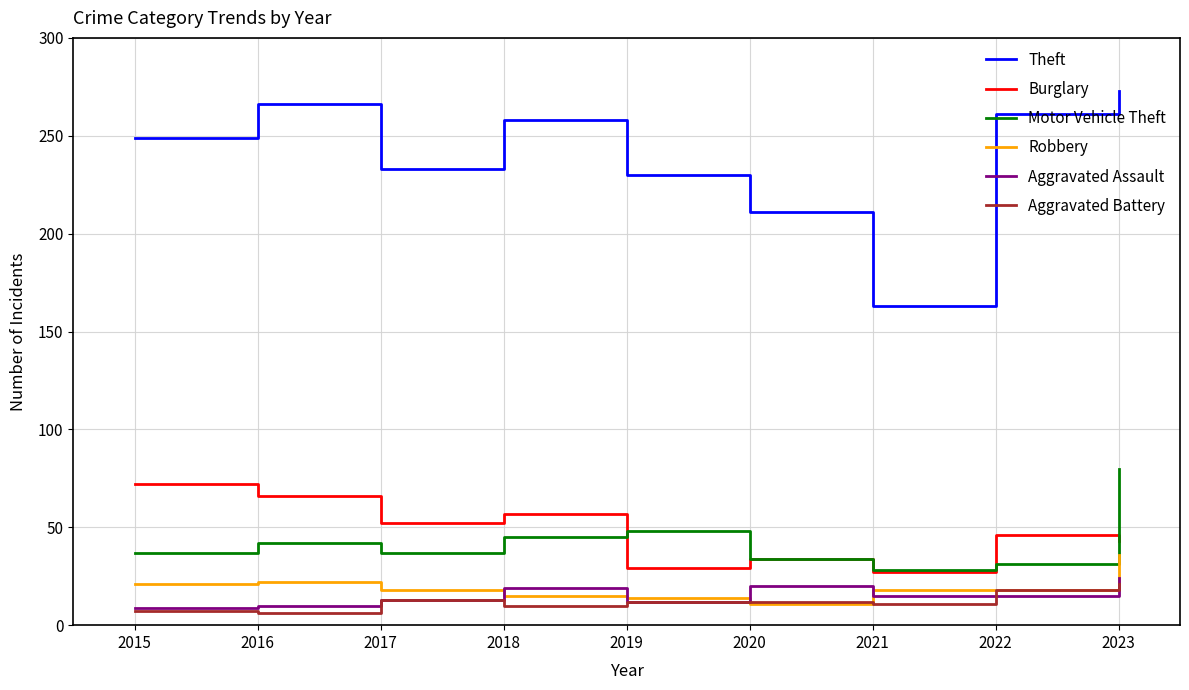

Which series has the largest range (max minus min)?

Theft